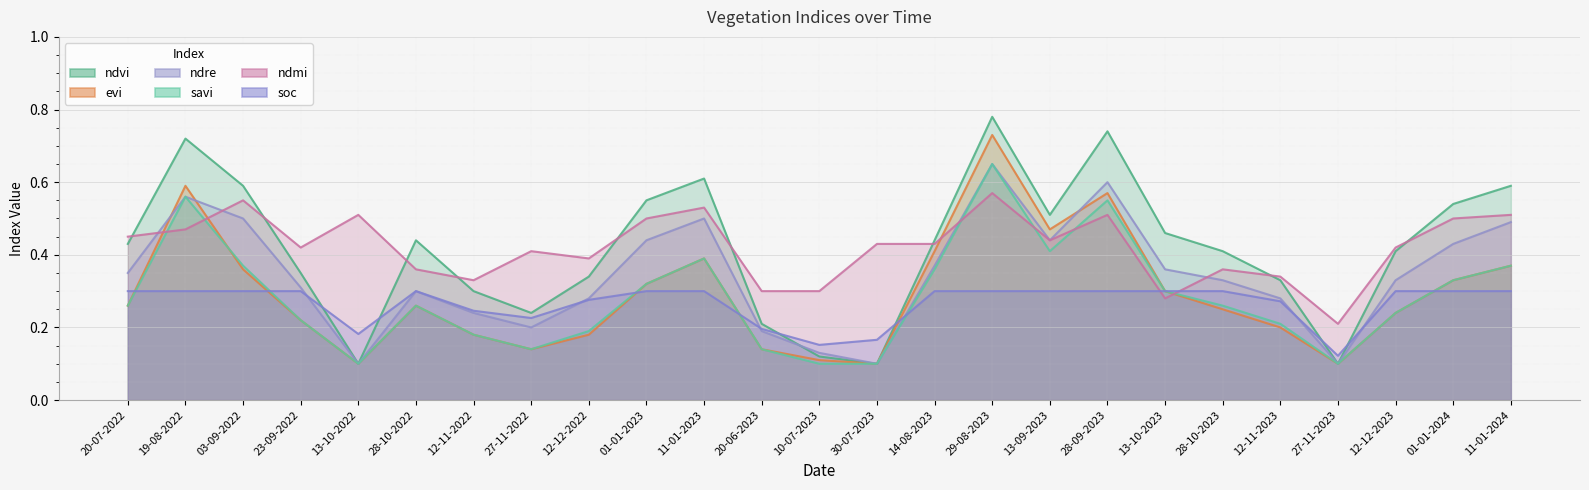

Between 23-09-2022 and 13-10-2023, which series saw the biggest shift?

ndmi